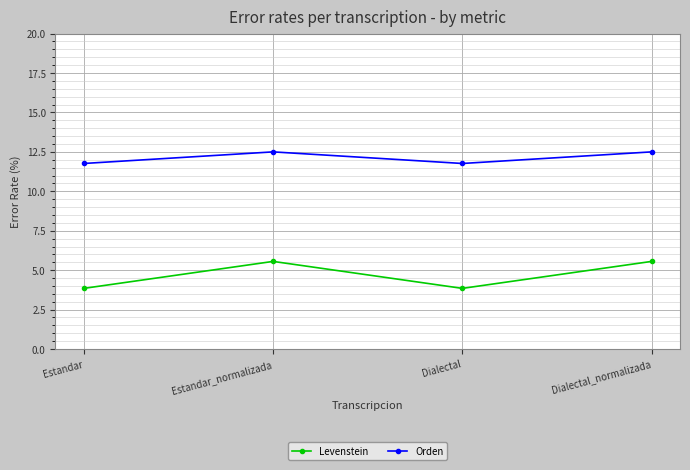

Rank the series by their maximum value, from lowest to highest.

Levenstein, Orden